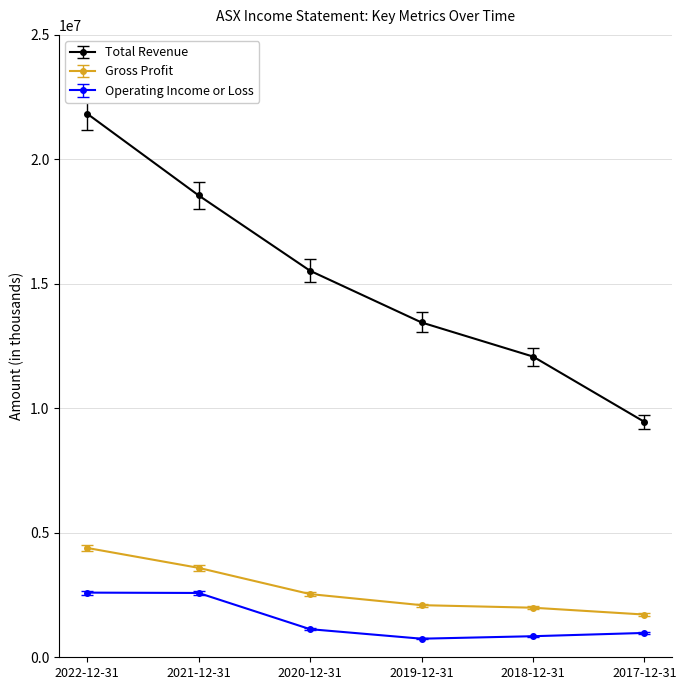

What is the sum of the Total Revenue values at 2020-12-31 and 2021-12-31?

34079100